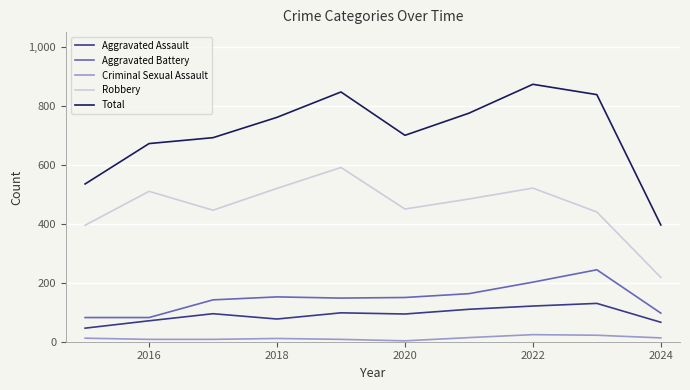

Rank the series by their maximum value, from highest to lowest.

Total, Robbery, Aggravated Battery, Aggravated Assault, Criminal Sexual Assault